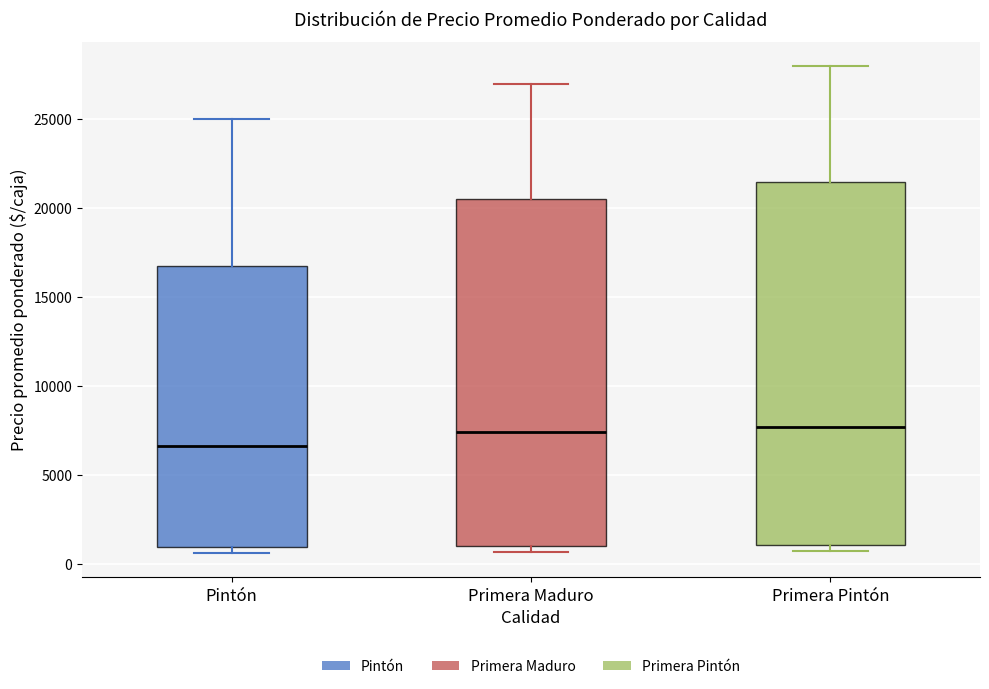

Reading left to right, transcribe this box plot: for each box, give where its median line is, the range the box spans, and where its two whiskers end, as read against the y-axis. The values are not printed on the chart, so give them approximately, as read against the axis.

Pintón: median 6500, box 1000 to 17000, whiskers 500 to 25000
Primera Maduro: median 7500, box 1000 to 20500, whiskers 500 to 27000
Primera Pintón: median 7500, box 1000 to 21500, whiskers 500 to 28000